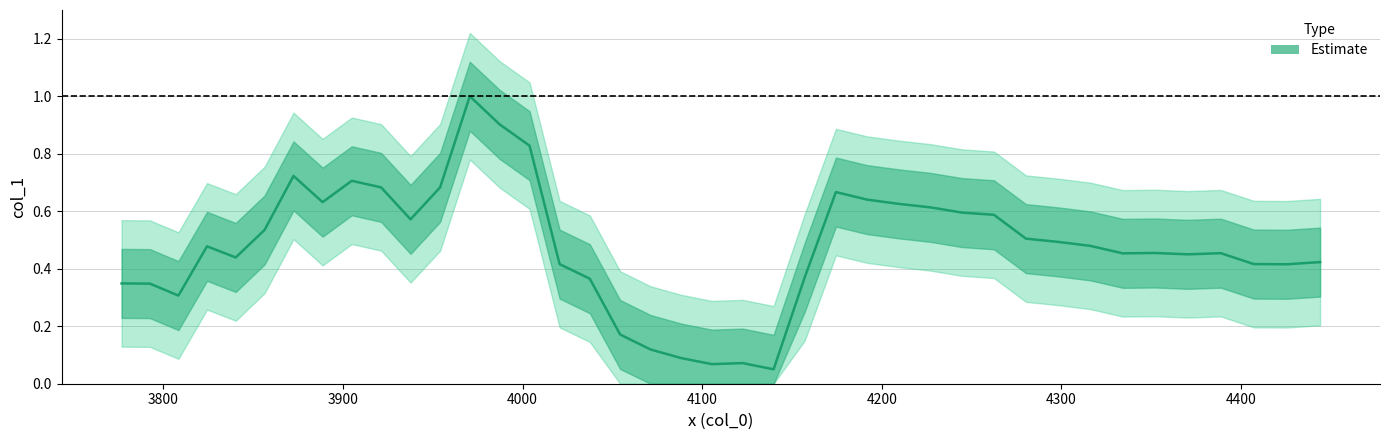

How many distinct data groups are displayed?

1